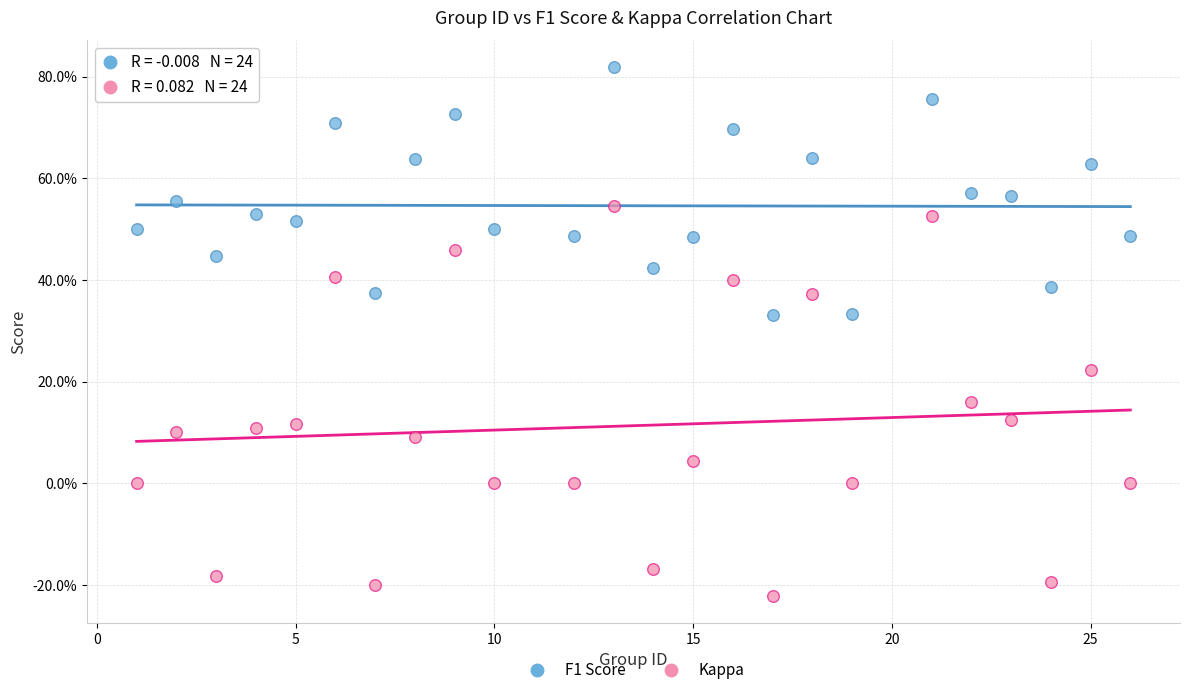

What are all the series names shown in the legend?

F1 Score, Kappa